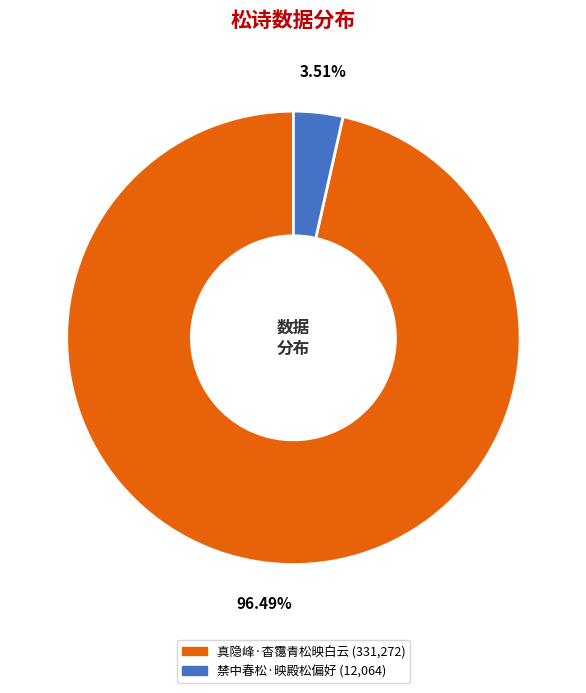

To the nearest percent, what is the difference between the largest and smallest slice percentages?

93%